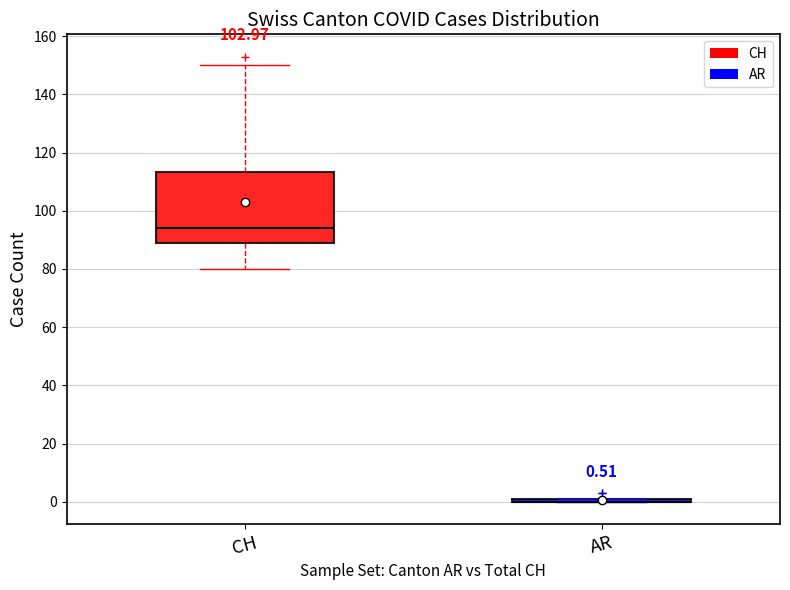

Comparing the boxes themselves (not the whiskers), which one is the tallest?

CH